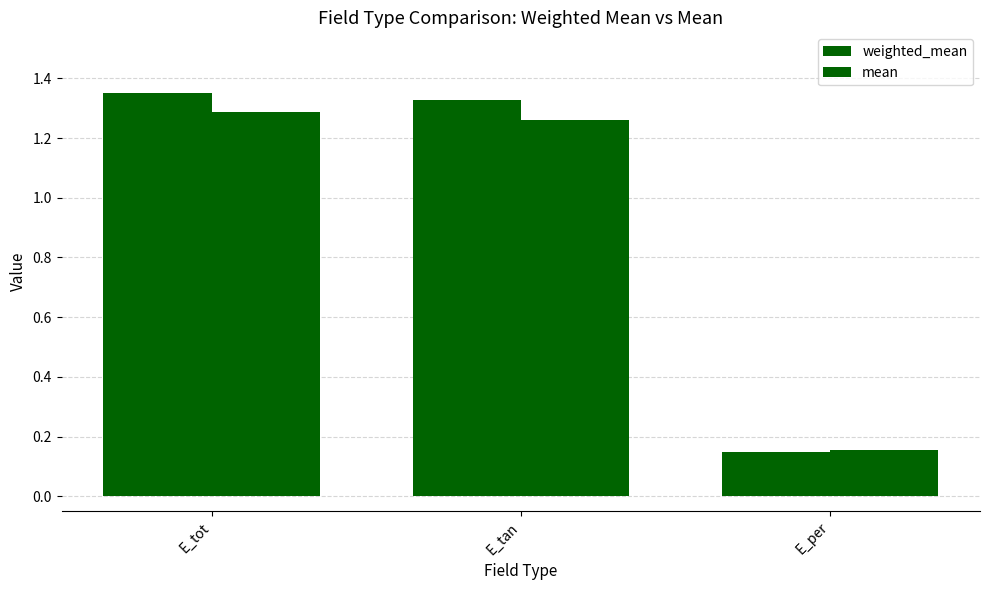

Rank the series by their maximum value, from highest to lowest.

weighted_mean, mean